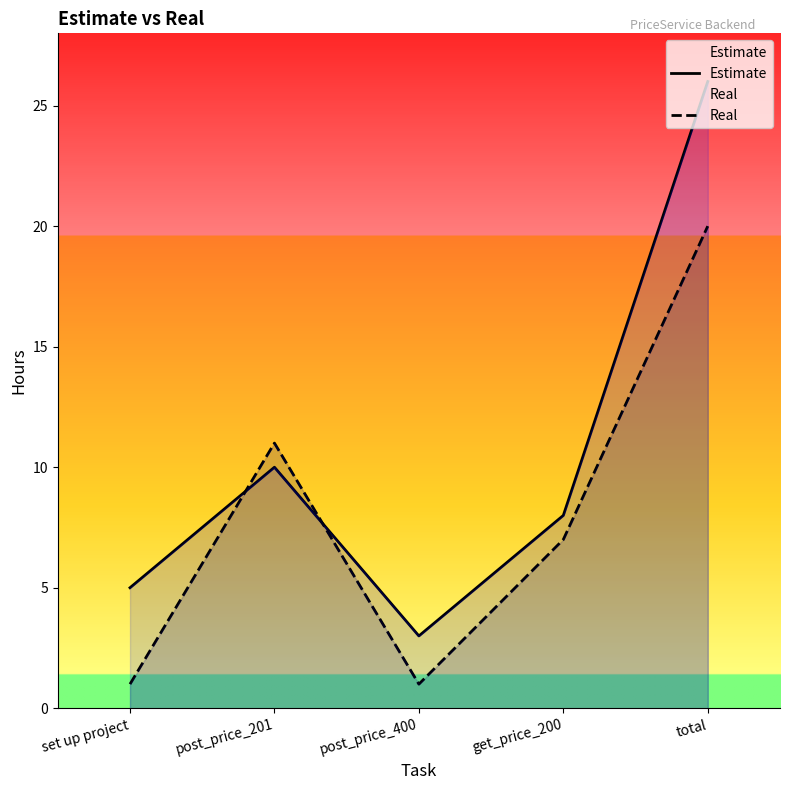

Is the value of Real at set up project greater than the value of Estimate at total?

No